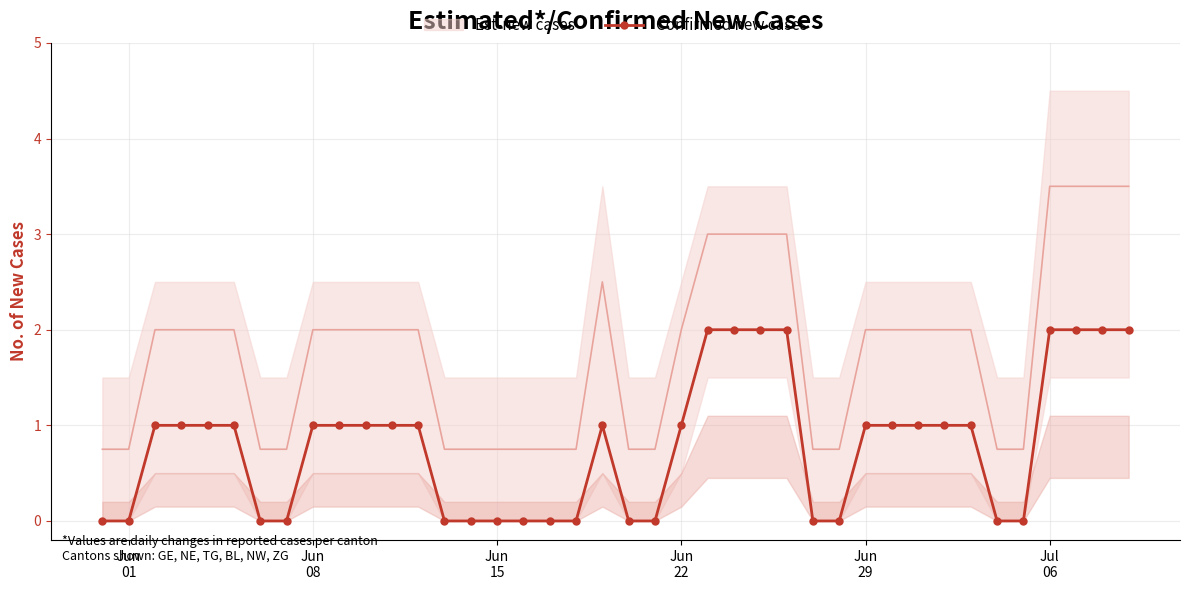

True or false: Confirmed new cases has more than 0 points higher than both neighbors.

True